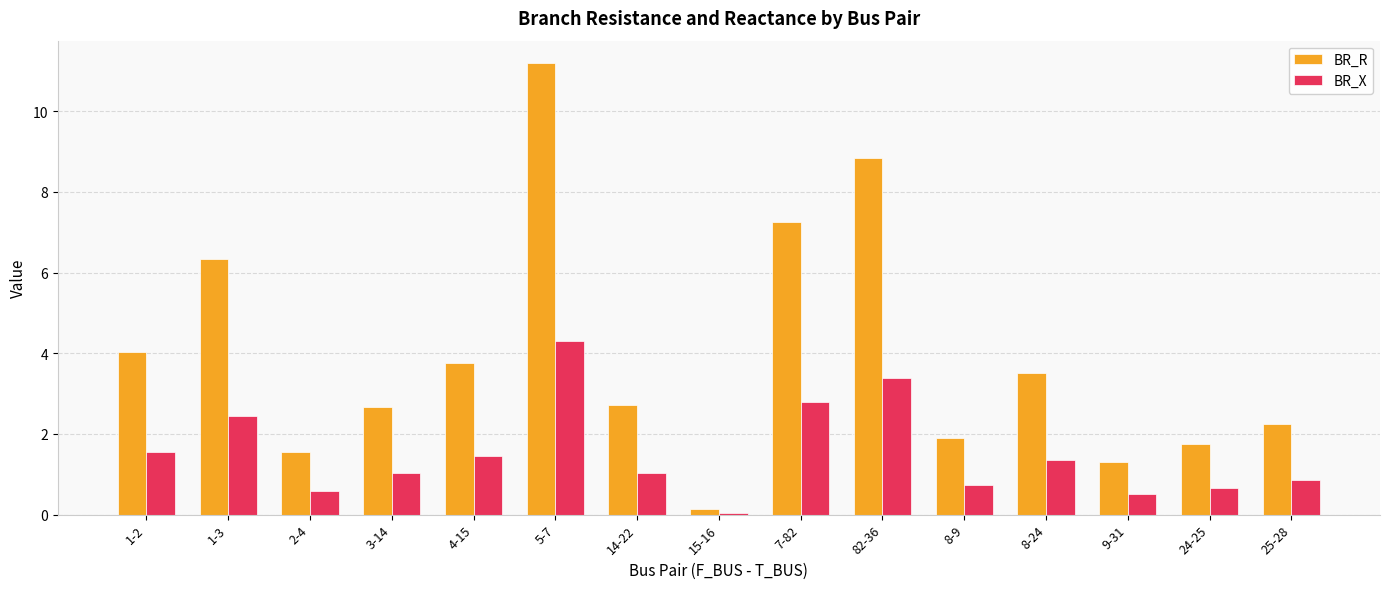

Reading left to right, transcribe all the data shown in this chart.

BR_R: 4.0	6.3	1.5	2.7	3.8	11.2	2.7	0.1	7.3	8.8	1.9	3.5	1.3	1.7	2.2
BR_X: 1.6	2.4	0.6	1.0	1.4	4.3	1.0	0.1	2.8	3.4	0.7	1.4	0.5	0.7	0.9